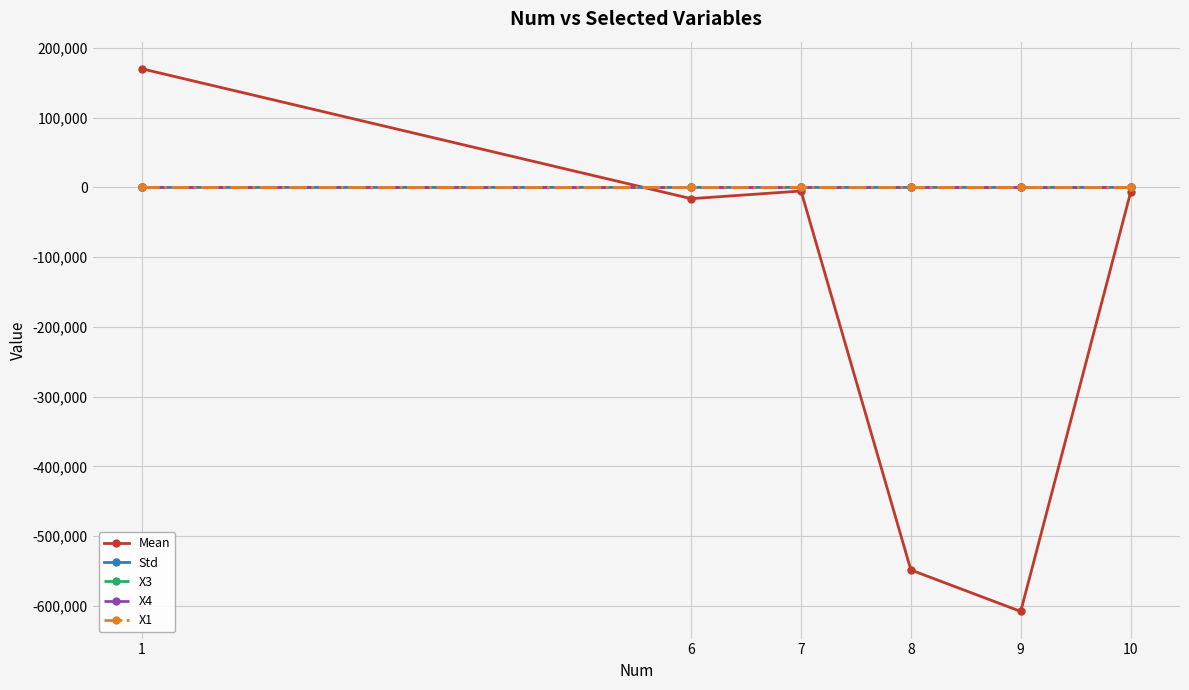

Which series has the largest range (max minus min)?

Mean